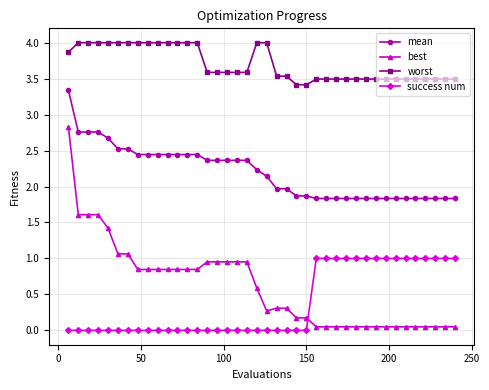

List the series in order of their peak value, highest first.

worst, mean, best, success num